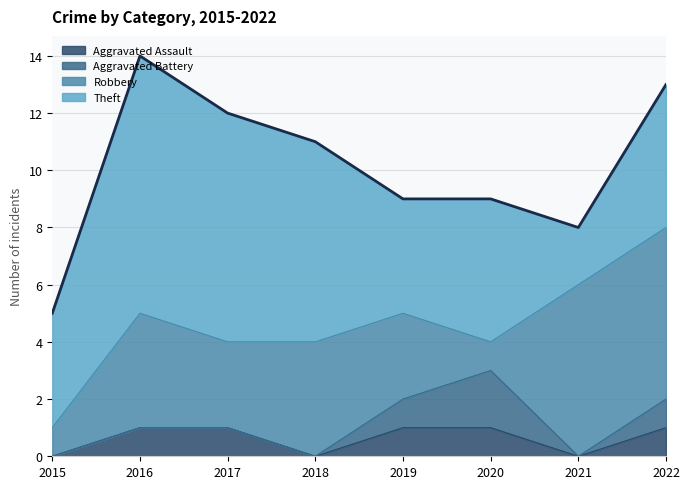

How many Aggravated Battery values are between 0 and 1?

7